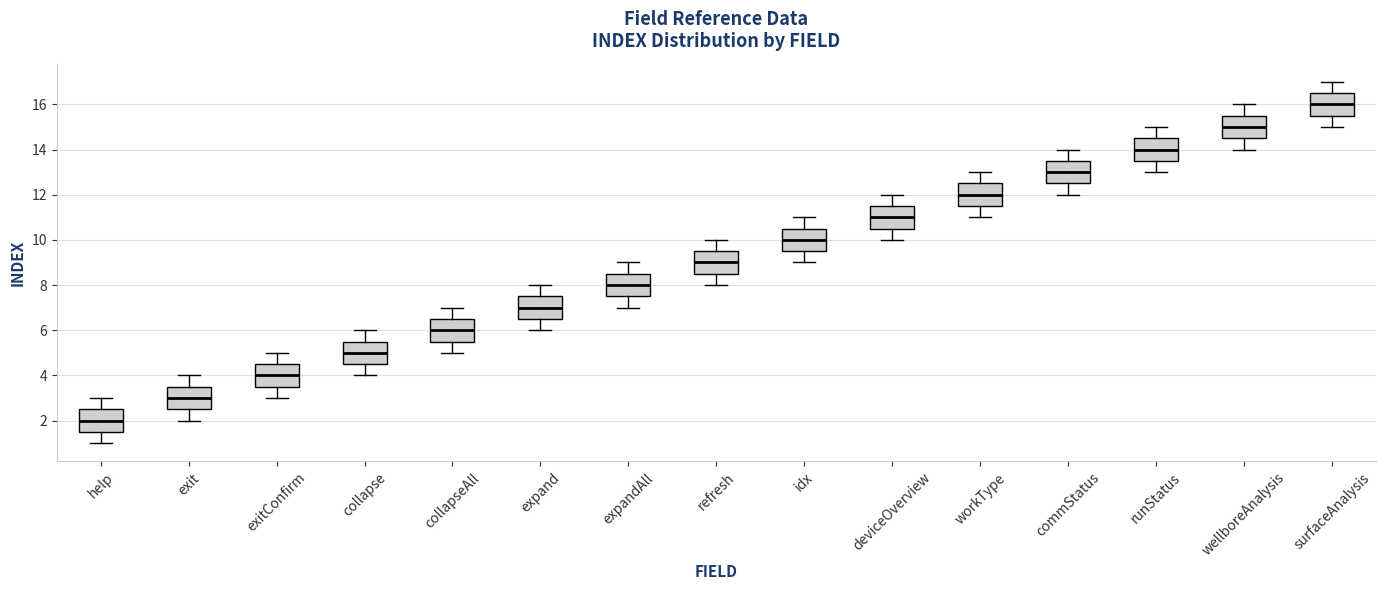

Where is the lower edge of the box for refresh on the y-axis? The values are not printed on the chart, so give them approximately, as read against the axis.

8.6